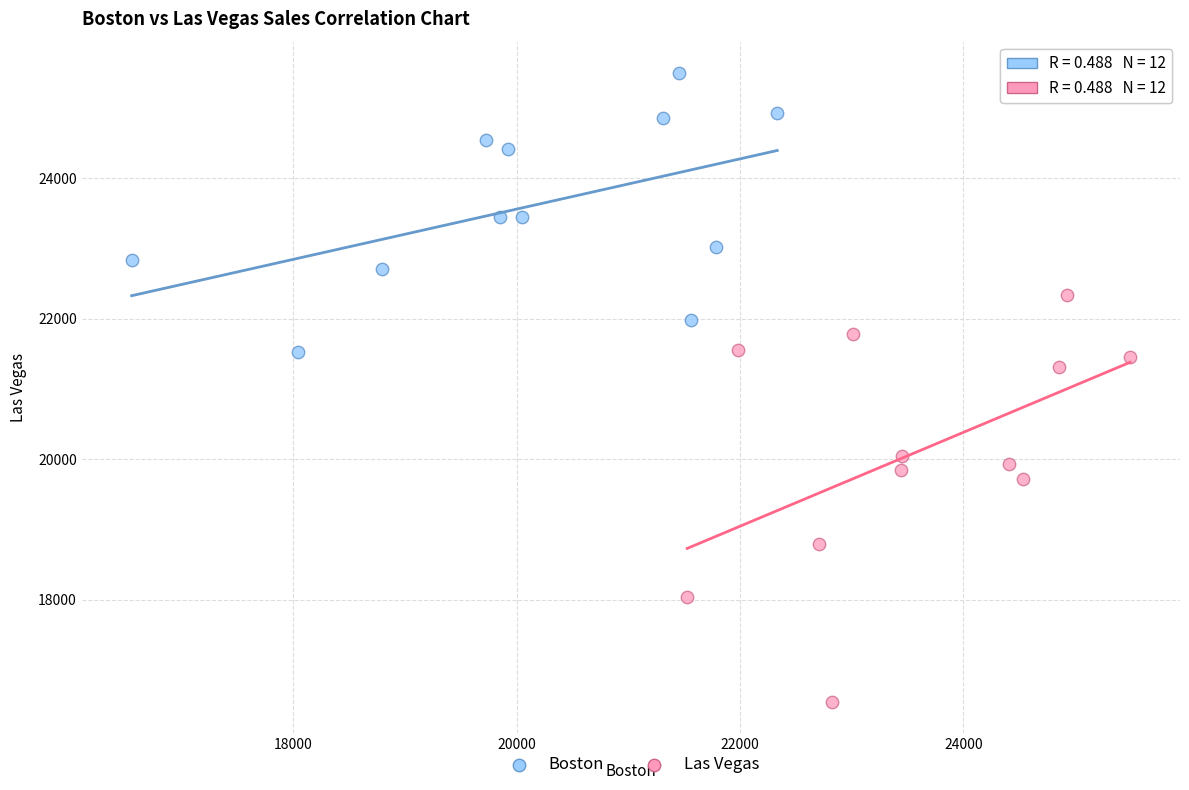

What are all the series names shown in the legend?

Boston, Las Vegas